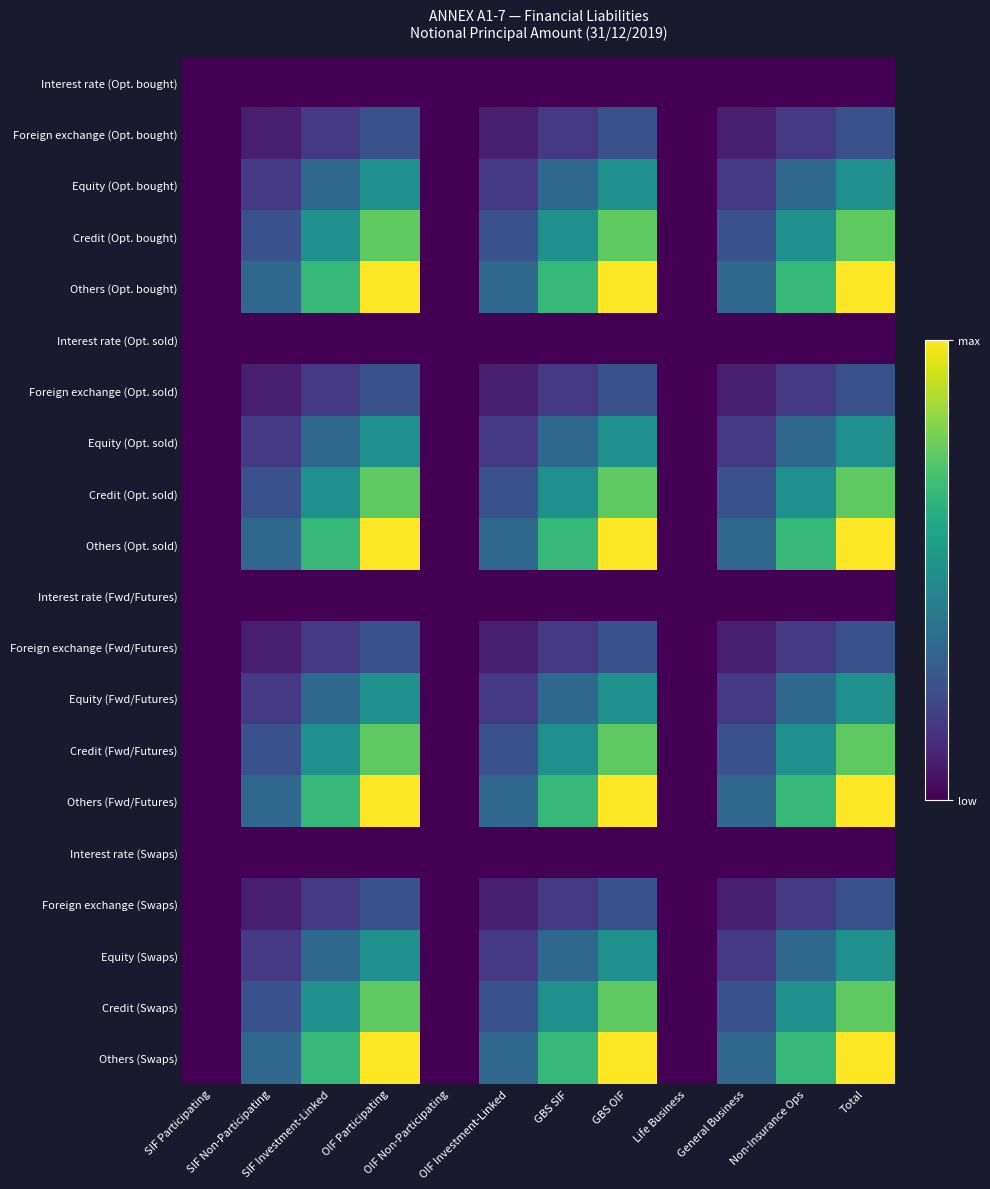

Reading right to left, list all the values displayed in this chart.

Interest rate (Opt. bought): Total=0	Non-Insurance Ops=0	General Business=0	Life Business=0	GBS OIF=0	GBS SIF=0	OIF Investment-Linked=0	OIF Non-Participating=0	OIF Participating=0	SIF Investment-Linked=0	SIF Non-Participating=0	SIF Participating=0
Foreign exchange (Opt. bought): Total=3	Non-Insurance Ops=2	General Business=1	Life Business=0	GBS OIF=3	GBS SIF=2	OIF Investment-Linked=1	OIF Non-Participating=0	OIF Participating=3	SIF Investment-Linked=2	SIF Non-Participating=1	SIF Participating=0
Equity (Opt. bought): Total=6	Non-Insurance Ops=4	General Business=2	Life Business=0	GBS OIF=6	GBS SIF=4	OIF Investment-Linked=2	OIF Non-Participating=0	OIF Participating=6	SIF Investment-Linked=4	SIF Non-Participating=2	SIF Participating=0
Credit (Opt. bought): Total=9	Non-Insurance Ops=6	General Business=3	Life Business=0	GBS OIF=9	GBS SIF=6	OIF Investment-Linked=3	OIF Non-Participating=0	OIF Participating=9	SIF Investment-Linked=6	SIF Non-Participating=3	SIF Participating=0
Others (Opt. bought): Total=12	Non-Insurance Ops=8	General Business=4	Life Business=0	GBS OIF=12	GBS SIF=8	OIF Investment-Linked=4	OIF Non-Participating=0	OIF Participating=12	SIF Investment-Linked=8	SIF Non-Participating=4	SIF Participating=0
Interest rate (Opt. sold): Total=0	Non-Insurance Ops=0	General Business=0	Life Business=0	GBS OIF=0	GBS SIF=0	OIF Investment-Linked=0	OIF Non-Participating=0	OIF Participating=0	SIF Investment-Linked=0	SIF Non-Participating=0	SIF Participating=0
Foreign exchange (Opt. sold): Total=3	Non-Insurance Ops=2	General Business=1	Life Business=0	GBS OIF=3	GBS SIF=2	OIF Investment-Linked=1	OIF Non-Participating=0	OIF Participating=3	SIF Investment-Linked=2	SIF Non-Participating=1	SIF Participating=0
Equity (Opt. sold): Total=6	Non-Insurance Ops=4	General Business=2	Life Business=0	GBS OIF=6	GBS SIF=4	OIF Investment-Linked=2	OIF Non-Participating=0	OIF Participating=6	SIF Investment-Linked=4	SIF Non-Participating=2	SIF Participating=0
Credit (Opt. sold): Total=9	Non-Insurance Ops=6	General Business=3	Life Business=0	GBS OIF=9	GBS SIF=6	OIF Investment-Linked=3	OIF Non-Participating=0	OIF Participating=9	SIF Investment-Linked=6	SIF Non-Participating=3	SIF Participating=0
Others (Opt. sold): Total=12	Non-Insurance Ops=8	General Business=4	Life Business=0	GBS OIF=12	GBS SIF=8	OIF Investment-Linked=4	OIF Non-Participating=0	OIF Participating=12	SIF Investment-Linked=8	SIF Non-Participating=4	SIF Participating=0
Interest rate (Fwd/Futures): Total=0	Non-Insurance Ops=0	General Business=0	Life Business=0	GBS OIF=0	GBS SIF=0	OIF Investment-Linked=0	OIF Non-Participating=0	OIF Participating=0	SIF Investment-Linked=0	SIF Non-Participating=0	SIF Participating=0
Foreign exchange (Fwd/Futures): Total=3	Non-Insurance Ops=2	General Business=1	Life Business=0	GBS OIF=3	GBS SIF=2	OIF Investment-Linked=1	OIF Non-Participating=0	OIF Participating=3	SIF Investment-Linked=2	SIF Non-Participating=1	SIF Participating=0
Equity (Fwd/Futures): Total=6	Non-Insurance Ops=4	General Business=2	Life Business=0	GBS OIF=6	GBS SIF=4	OIF Investment-Linked=2	OIF Non-Participating=0	OIF Participating=6	SIF Investment-Linked=4	SIF Non-Participating=2	SIF Participating=0
Credit (Fwd/Futures): Total=9	Non-Insurance Ops=6	General Business=3	Life Business=0	GBS OIF=9	GBS SIF=6	OIF Investment-Linked=3	OIF Non-Participating=0	OIF Participating=9	SIF Investment-Linked=6	SIF Non-Participating=3	SIF Participating=0
Others (Fwd/Futures): Total=12	Non-Insurance Ops=8	General Business=4	Life Business=0	GBS OIF=12	GBS SIF=8	OIF Investment-Linked=4	OIF Non-Participating=0	OIF Participating=12	SIF Investment-Linked=8	SIF Non-Participating=4	SIF Participating=0
Interest rate (Swaps): Total=0	Non-Insurance Ops=0	General Business=0	Life Business=0	GBS OIF=0	GBS SIF=0	OIF Investment-Linked=0	OIF Non-Participating=0	OIF Participating=0	SIF Investment-Linked=0	SIF Non-Participating=0	SIF Participating=0
Foreign exchange (Swaps): Total=3	Non-Insurance Ops=2	General Business=1	Life Business=0	GBS OIF=3	GBS SIF=2	OIF Investment-Linked=1	OIF Non-Participating=0	OIF Participating=3	SIF Investment-Linked=2	SIF Non-Participating=1	SIF Participating=0
Equity (Swaps): Total=6	Non-Insurance Ops=4	General Business=2	Life Business=0	GBS OIF=6	GBS SIF=4	OIF Investment-Linked=2	OIF Non-Participating=0	OIF Participating=6	SIF Investment-Linked=4	SIF Non-Participating=2	SIF Participating=0
Credit (Swaps): Total=9	Non-Insurance Ops=6	General Business=3	Life Business=0	GBS OIF=9	GBS SIF=6	OIF Investment-Linked=3	OIF Non-Participating=0	OIF Participating=9	SIF Investment-Linked=6	SIF Non-Participating=3	SIF Participating=0
Others (Swaps): Total=12	Non-Insurance Ops=8	General Business=4	Life Business=0	GBS OIF=12	GBS SIF=8	OIF Investment-Linked=4	OIF Non-Participating=0	OIF Participating=12	SIF Investment-Linked=8	SIF Non-Participating=4	SIF Participating=0